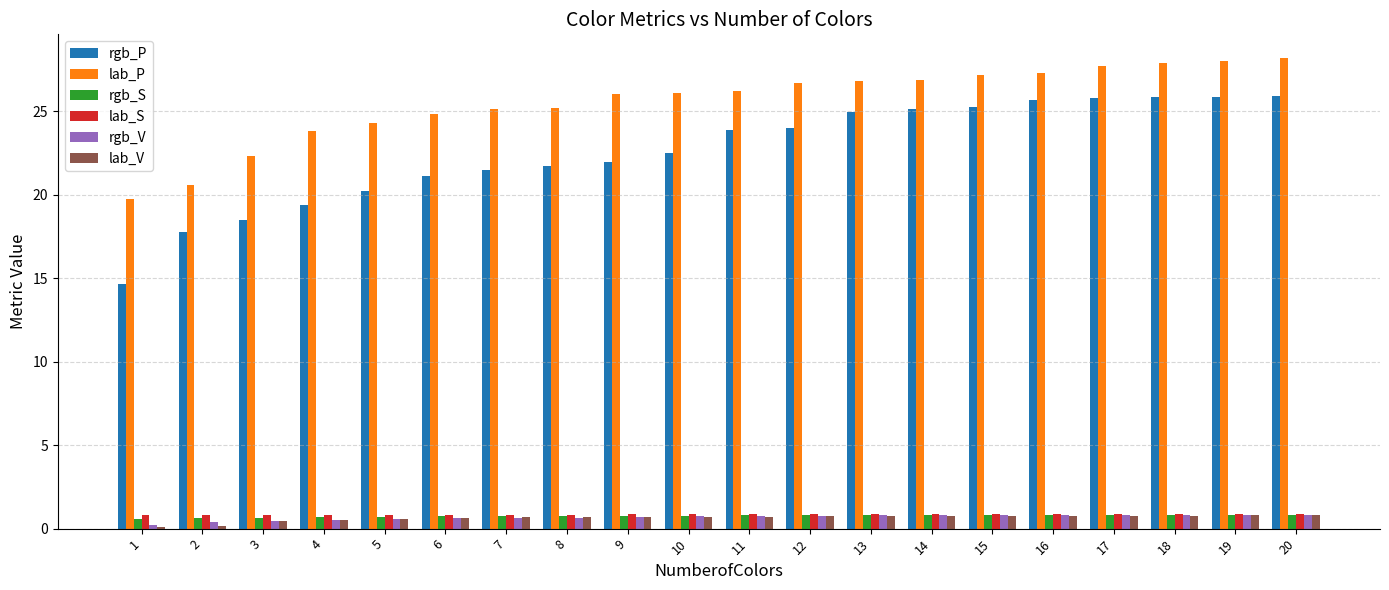

The value of rgb_P at 7 is 21.5. True or false?

True